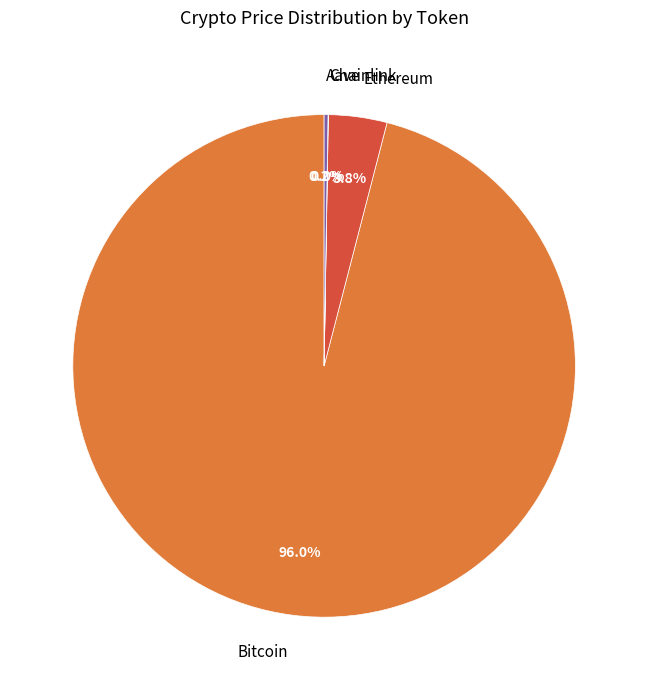

Is Ethereum the majority of the pie?

No